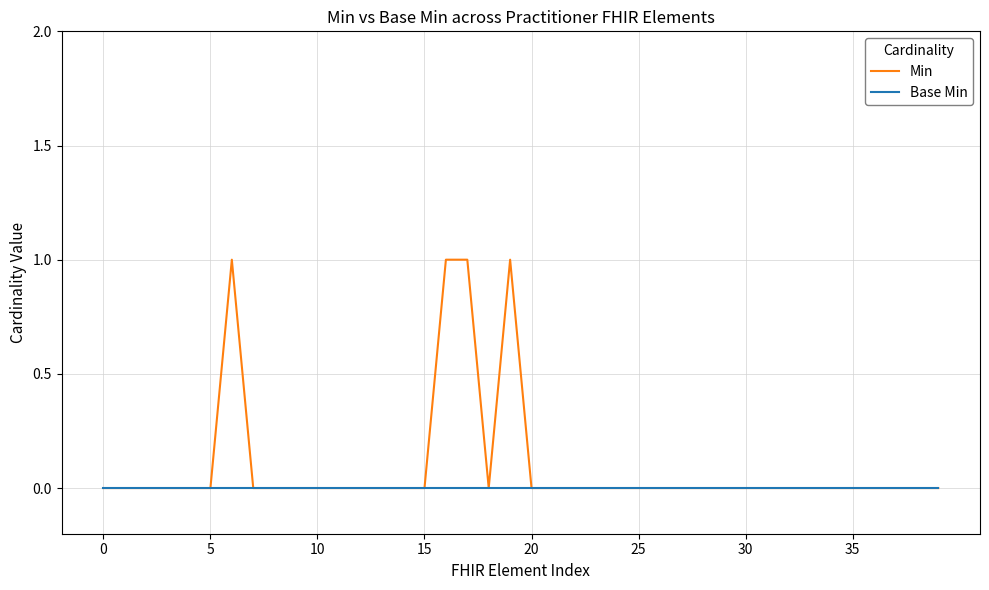

Which series has the largest range (max minus min)?

Min